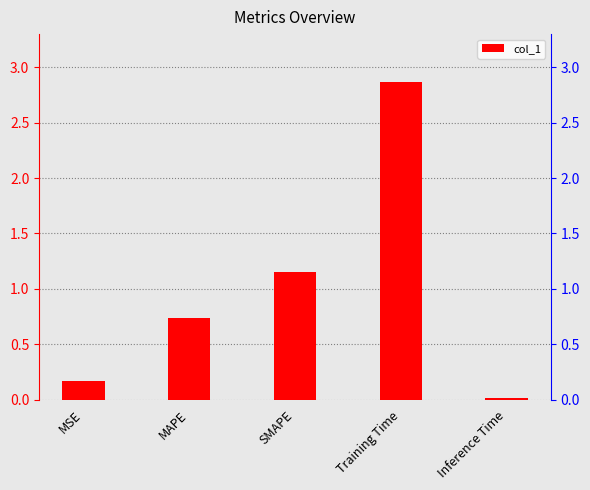

What is the change in value from MSE to MAPE?

+0.6